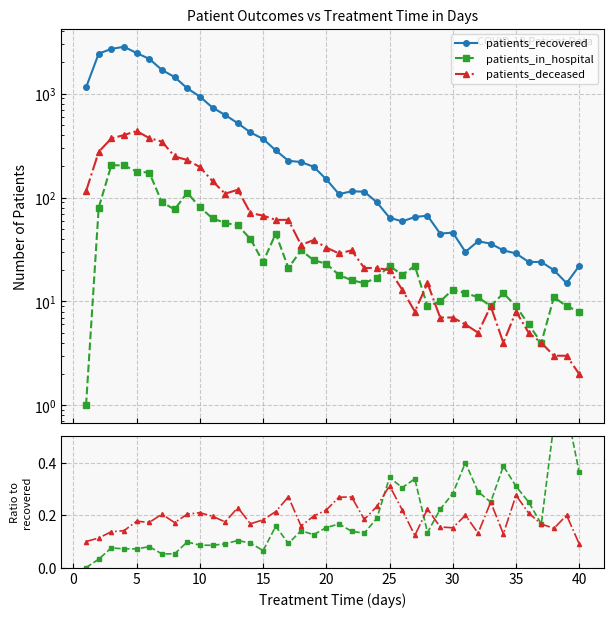

Does the chart have visible grid lines?

Yes